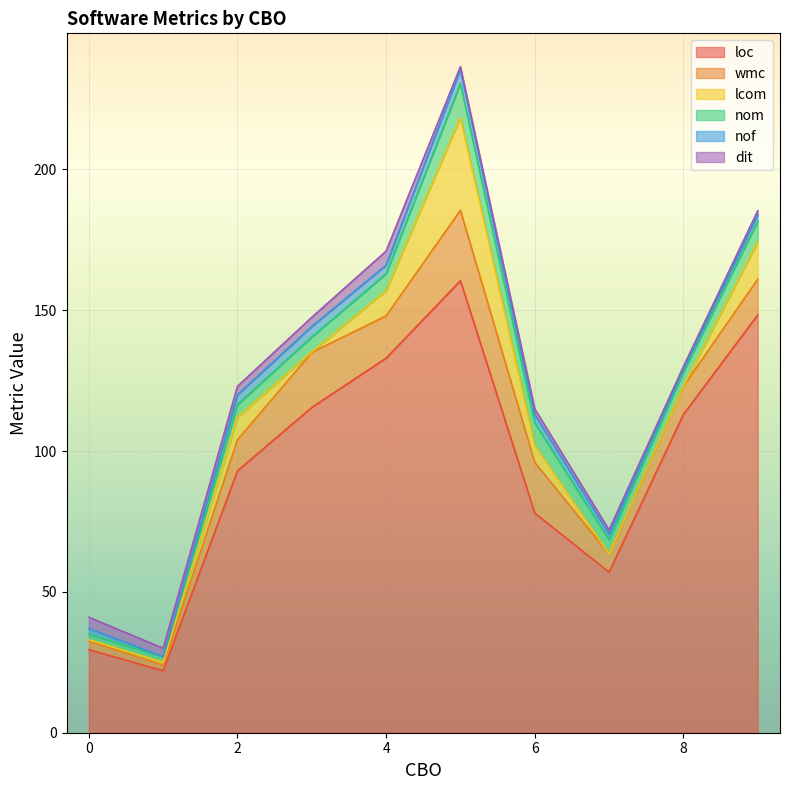

Count the number of categories in the chart.

20